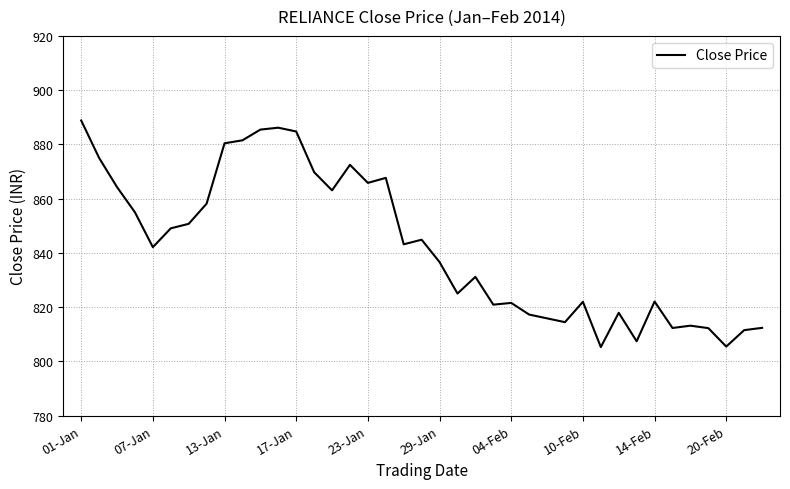

What is the maximum value shown in the chart?

888.8